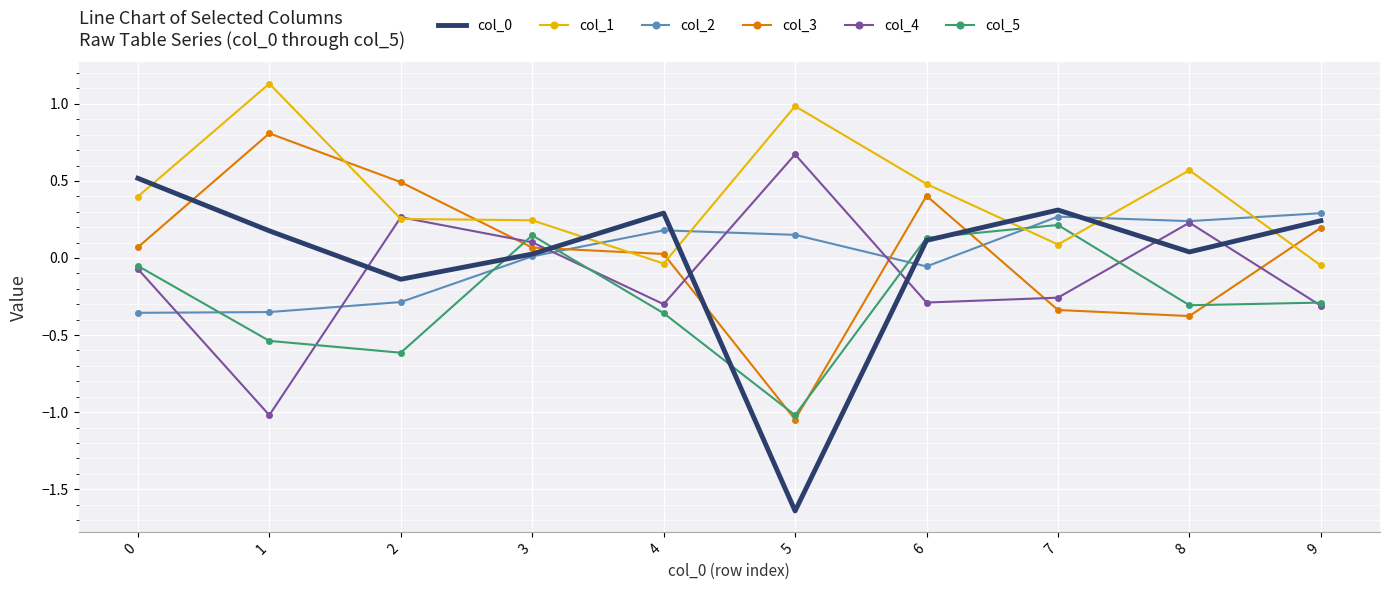

Which series has the largest total across all categories?

col_1